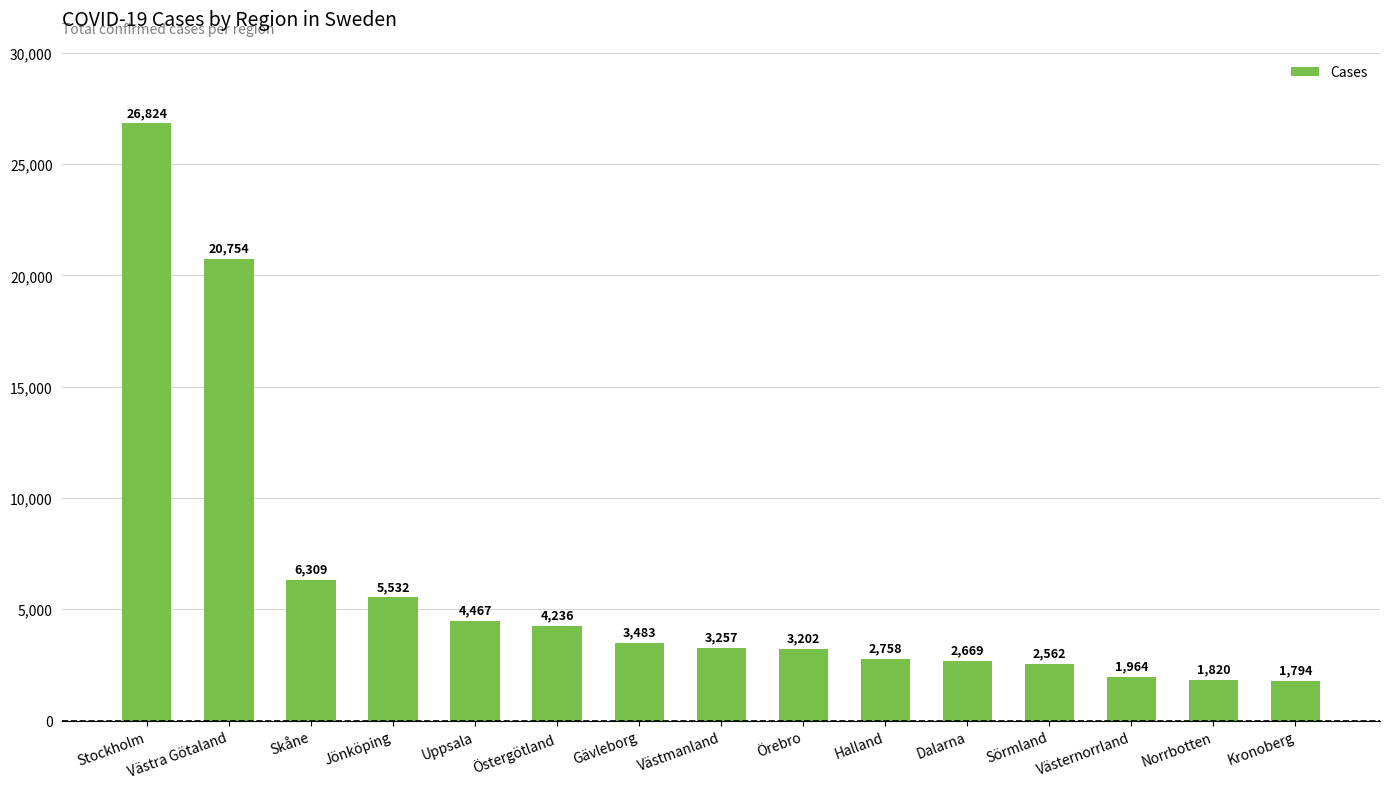

The chart shows a value of 1164 at Östergötland. True or false?

False